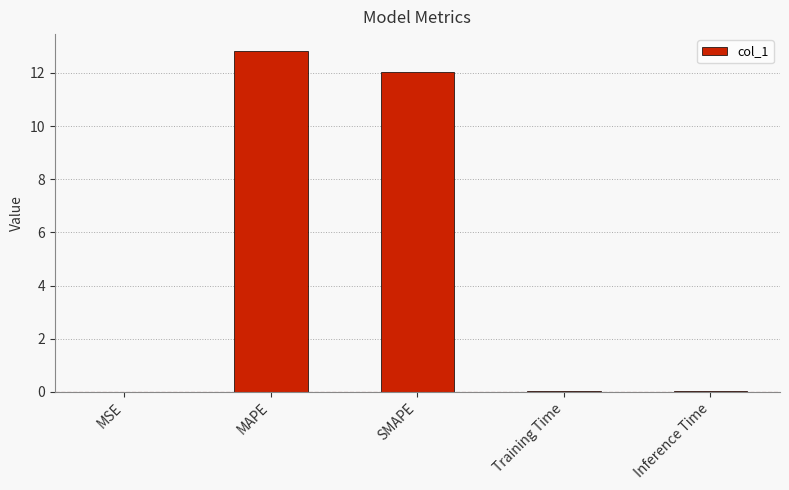

Read the value at MAPE.

12.8